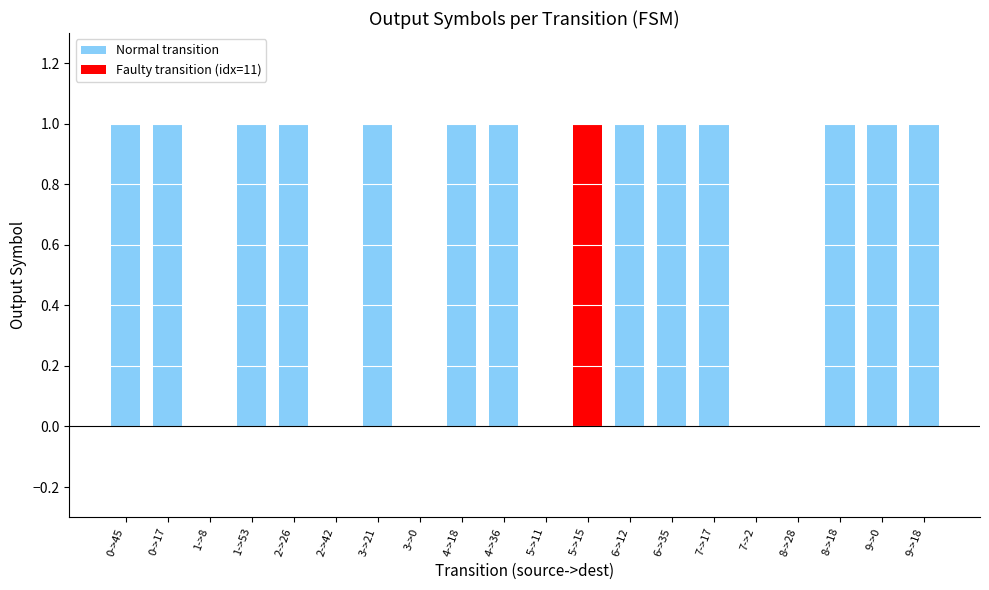

What is the sum of all values?

14